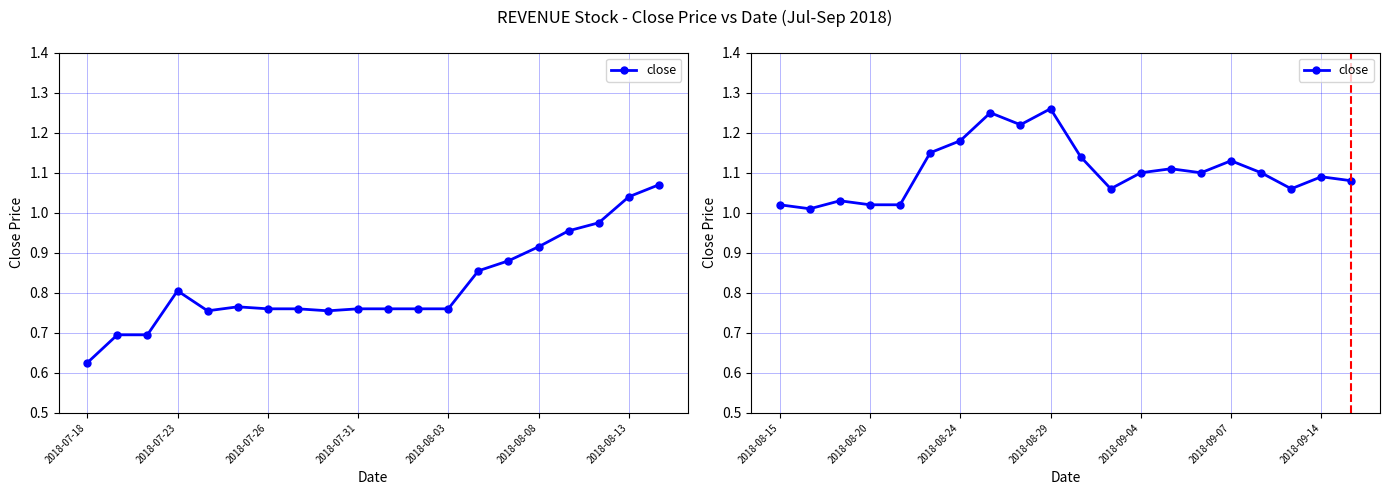

What position from the left is 2018-08-08?

6